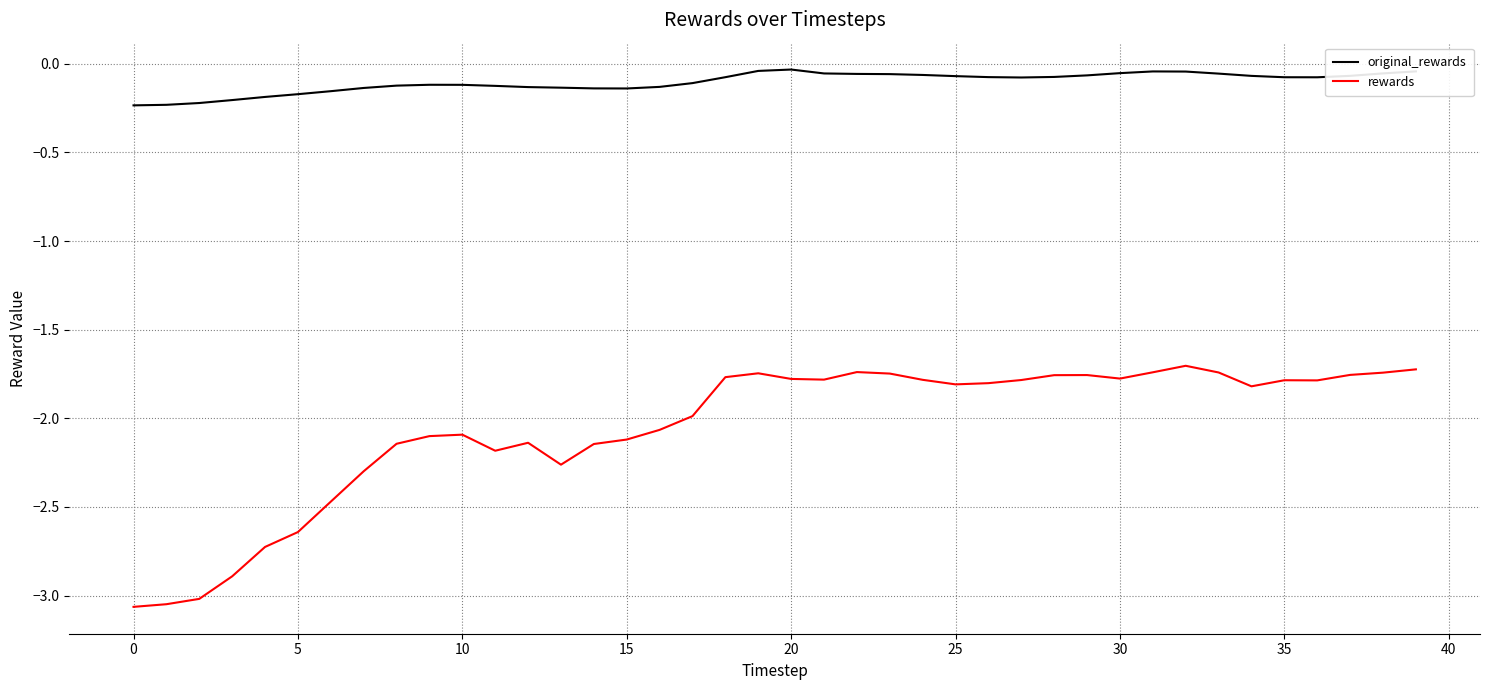

True or false: rewards and original_rewards intersect in this chart.

False